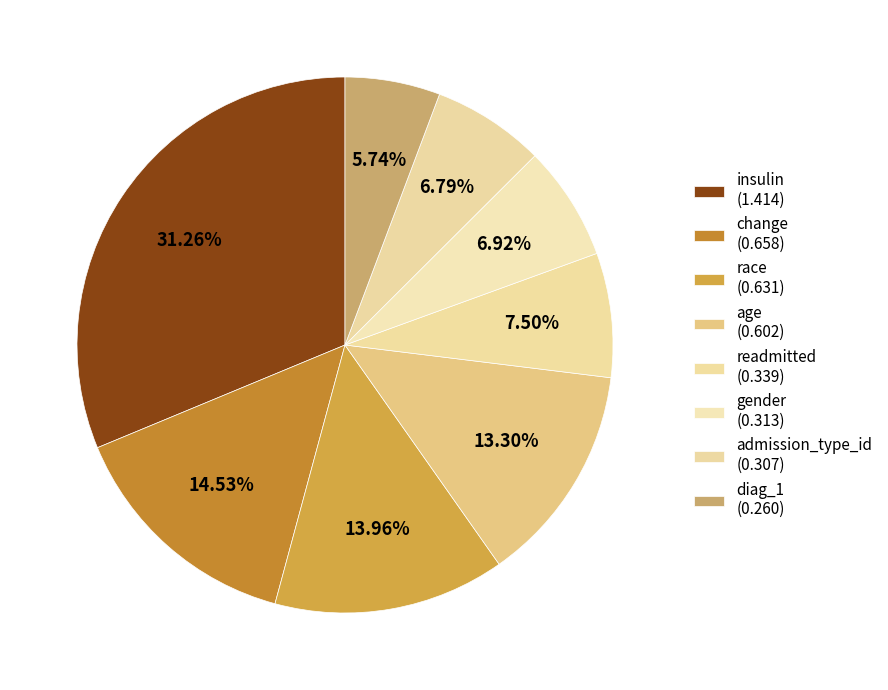

True or false: race accounts for 14% of the total.

True